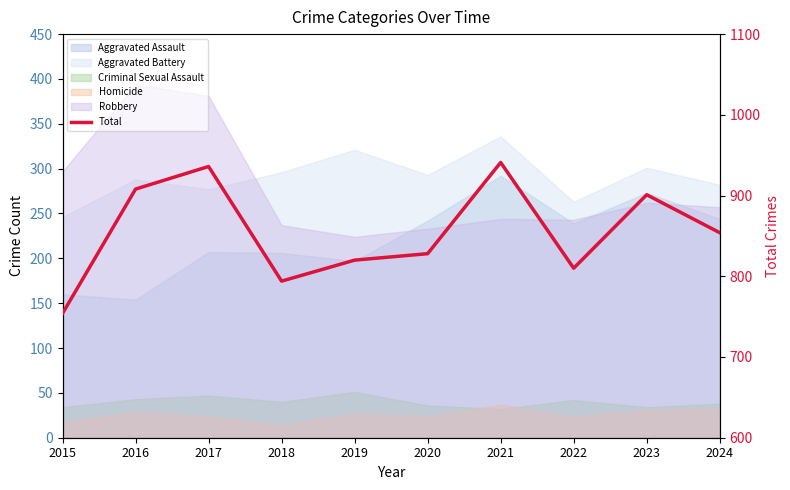

The chart shows a value of 1315 at 2016. True or false?

False